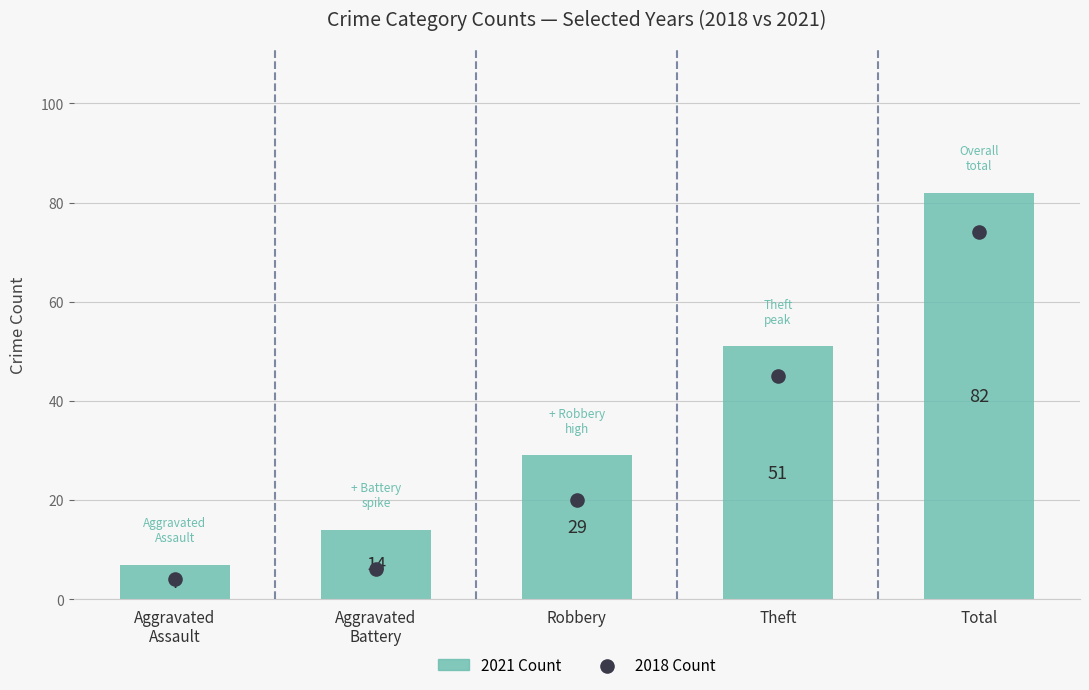

What are all the series names shown in the legend?

2021 Count, 2018 Count